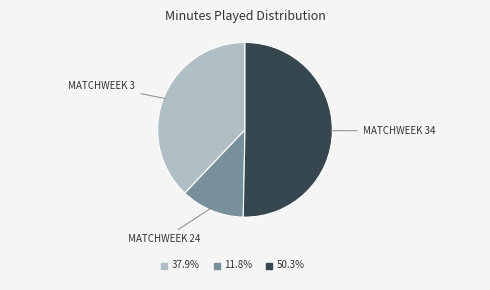

To the nearest percent, what is the difference between the largest and smallest slice percentages?

39%